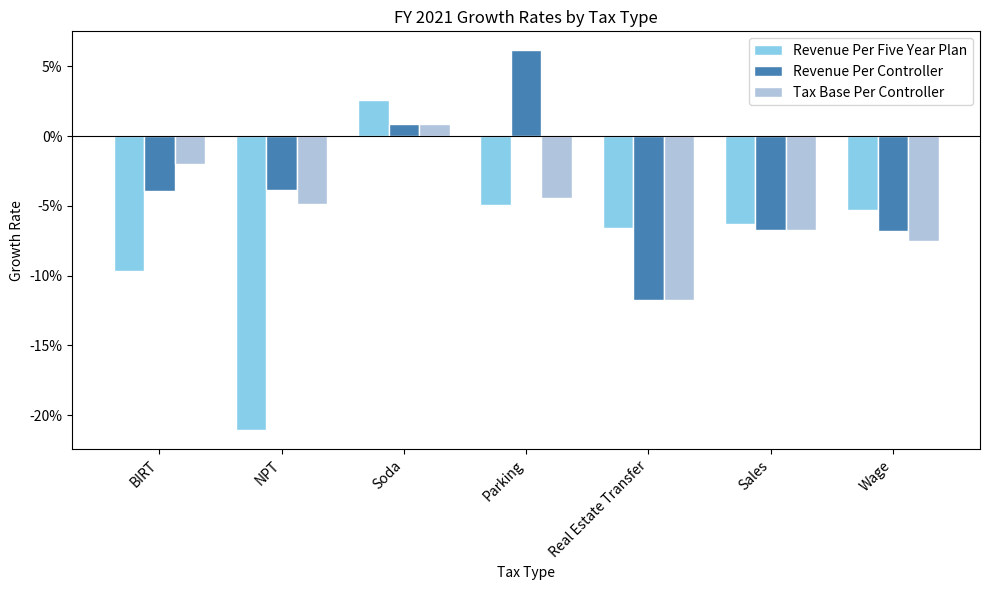

List the series in order of their overall mean, highest first.

Revenue Per Controller, Tax Base Per Controller, Revenue Per Five Year Plan